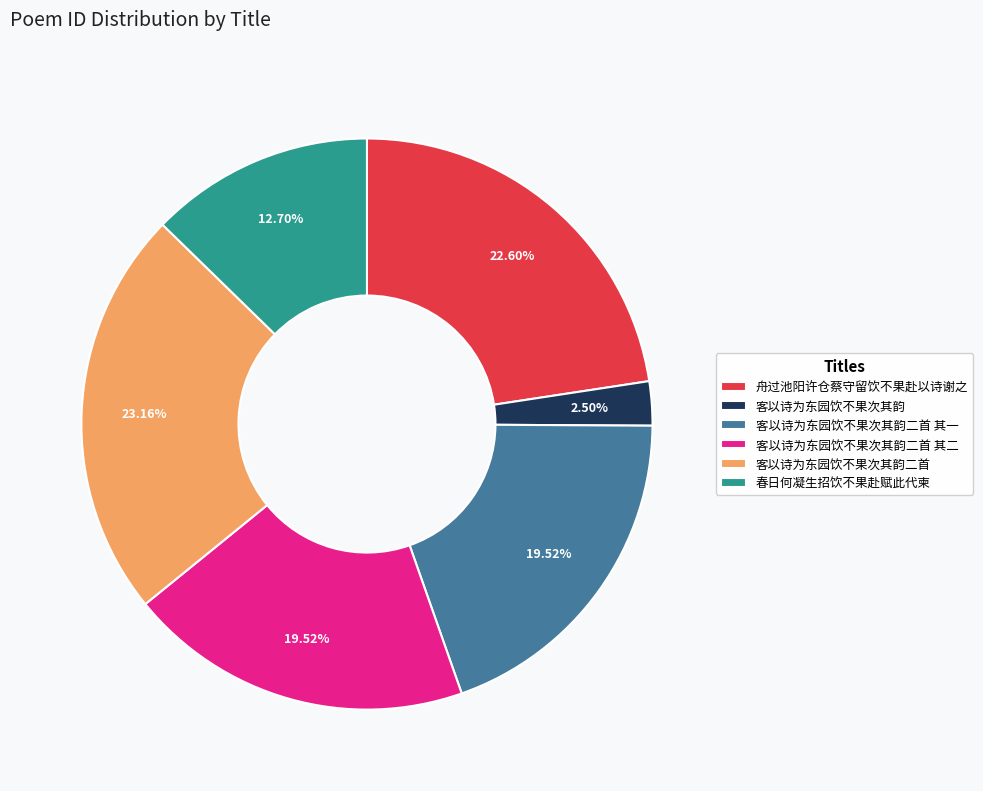

Approximately how many times larger is the value at 舟过池阳许仓蔡守留饮不果赴以诗谢之 compared to 客以诗为东园饮不果次其韵二首 其二?

1.2